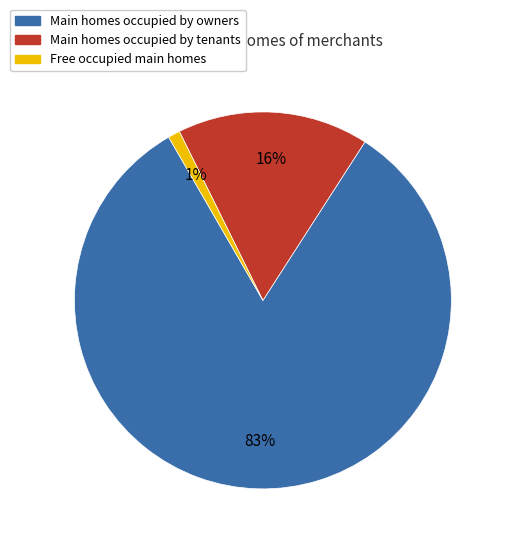

To the nearest percent, what is the difference between the largest and smallest slice percentages?

82%